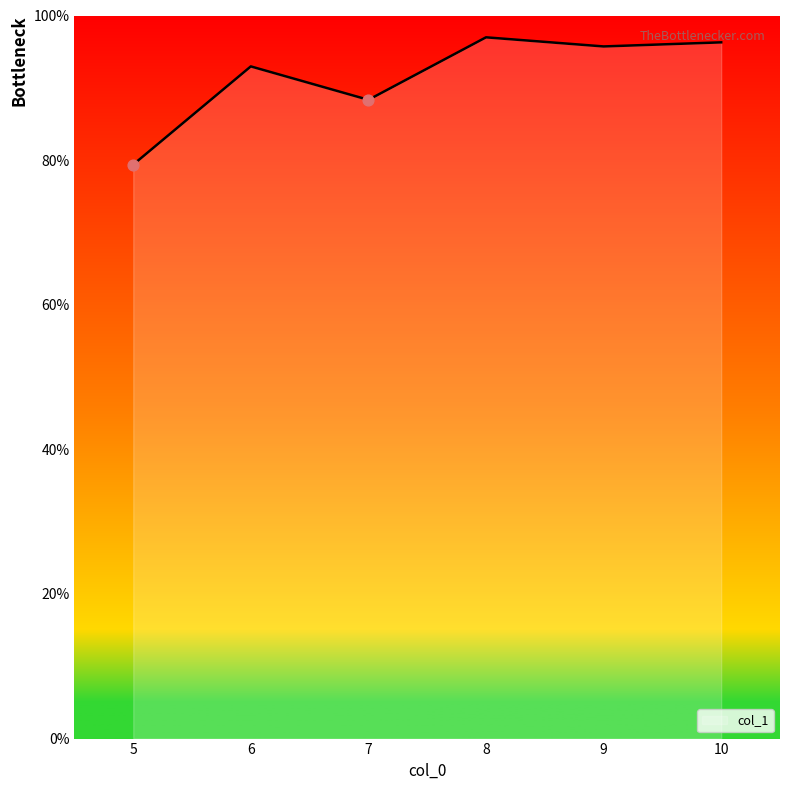

What is the change in value from 7 to 10?

+7.9